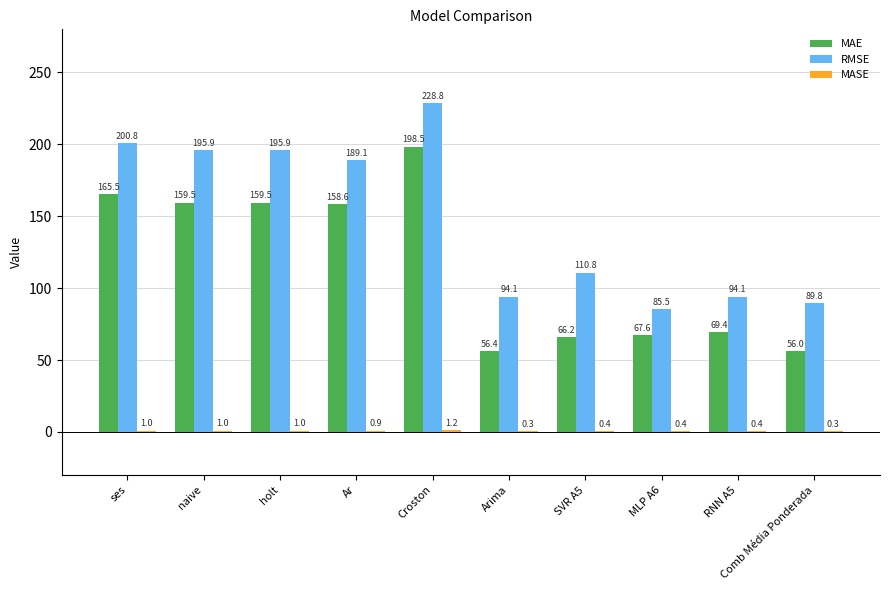

Which series has the largest total across all categories?

RMSE